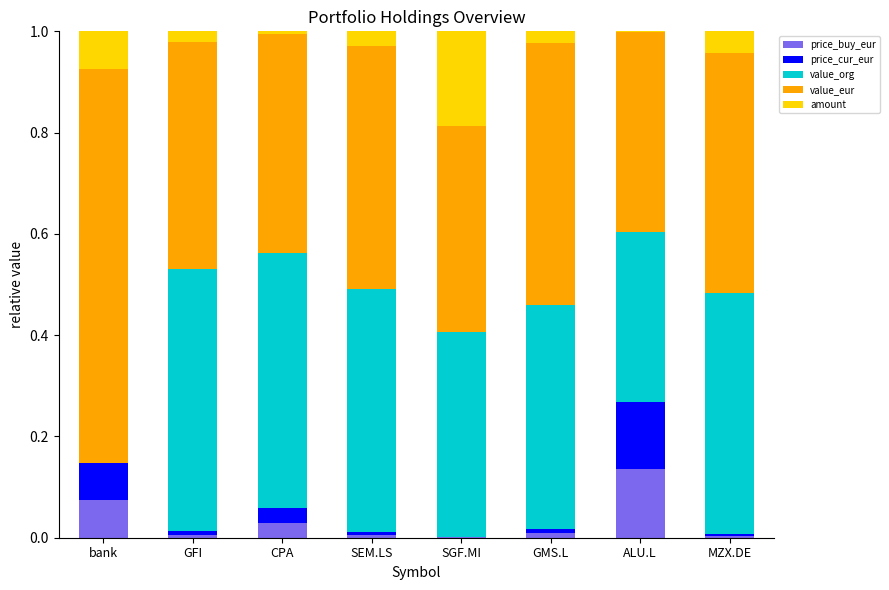

Between GFI and ALU.L, which series saw the biggest shift?

value_org